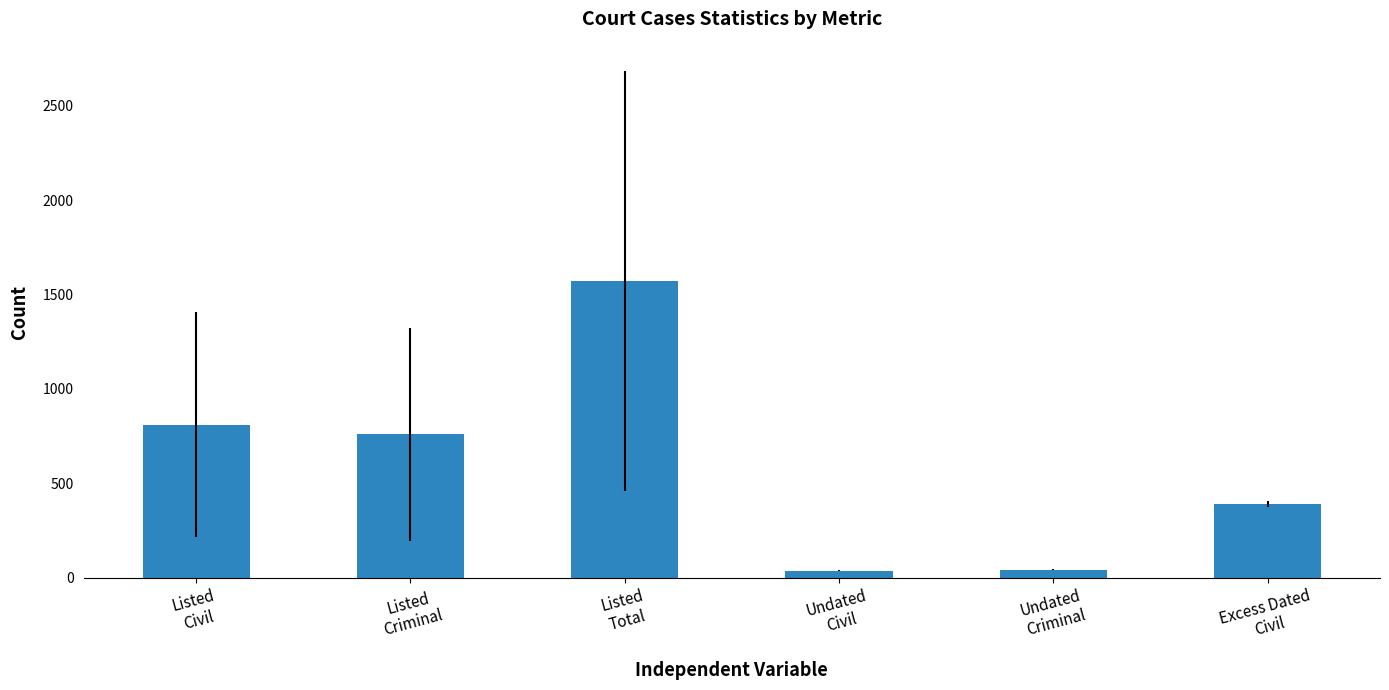

The chart shows a value of 1134.1 at Listed
Criminal. True or false?

False